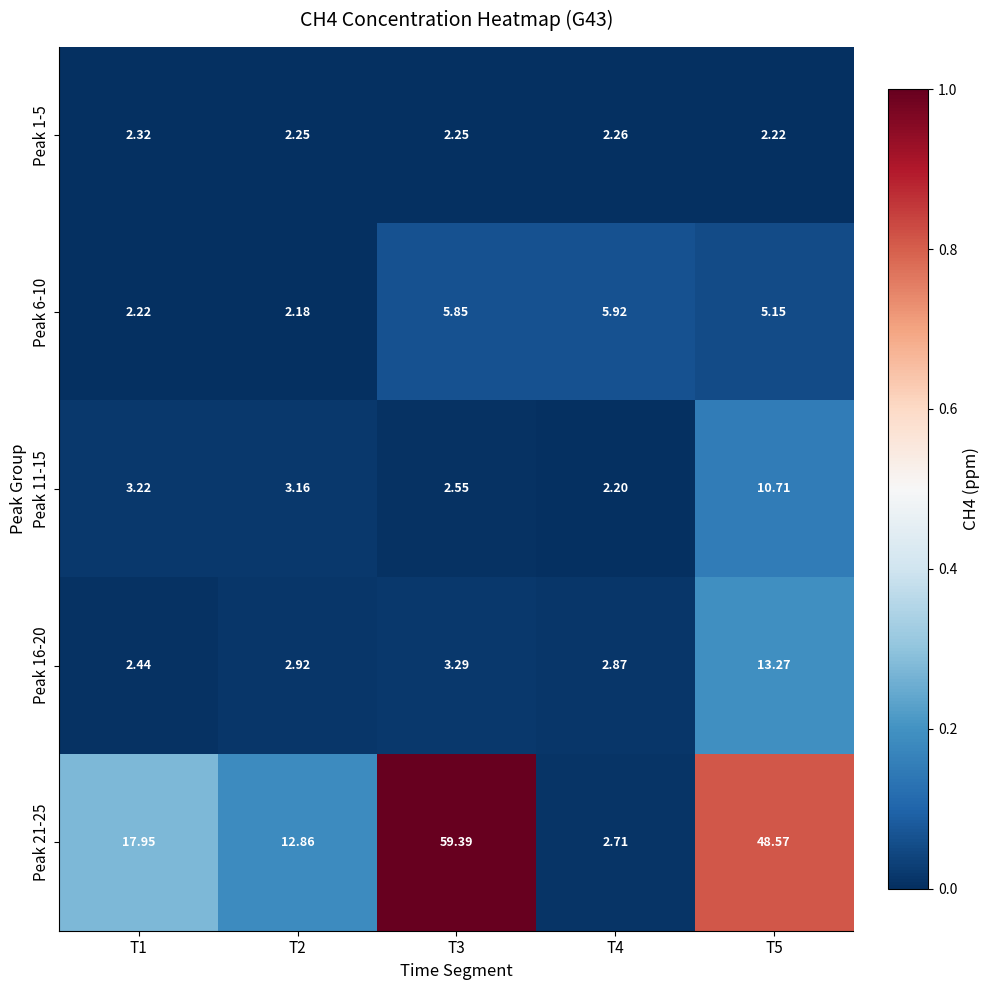

Is the value of Peak 16-20 at T5 greater than the value of Peak 11-15 at T4?

Yes